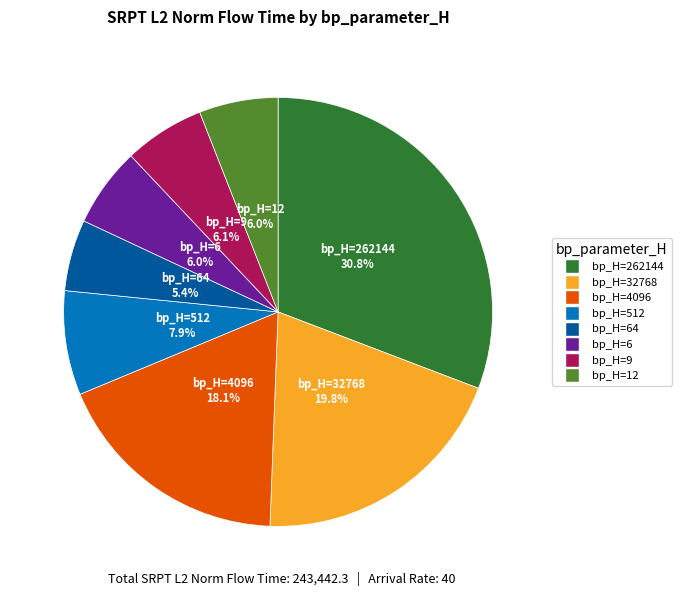

Which category has the biggest portion of the pie?

bp_H=262144